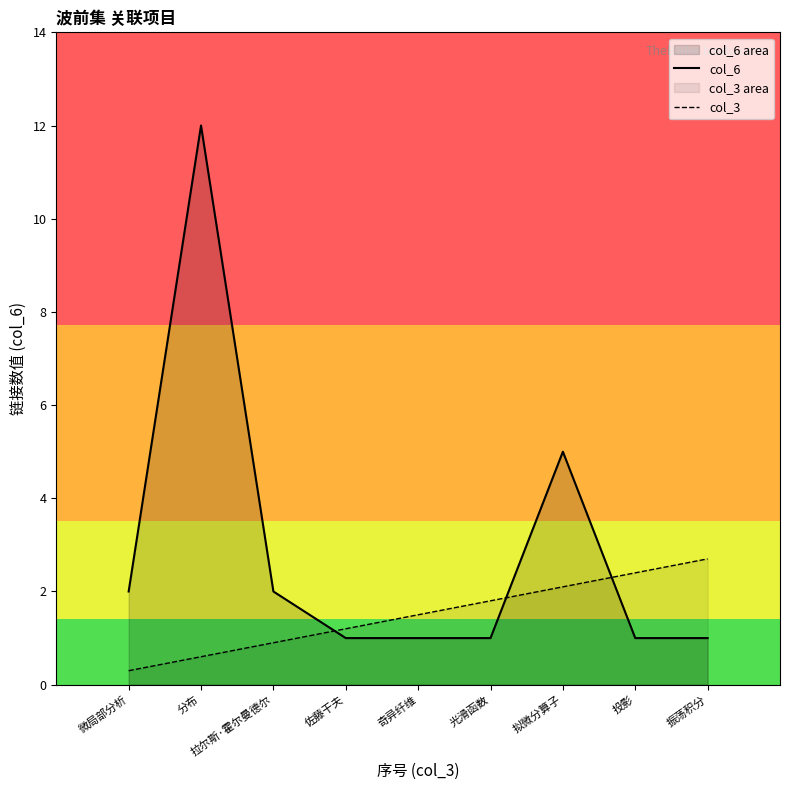

What is the lowest value of the col_6 series?

1.0